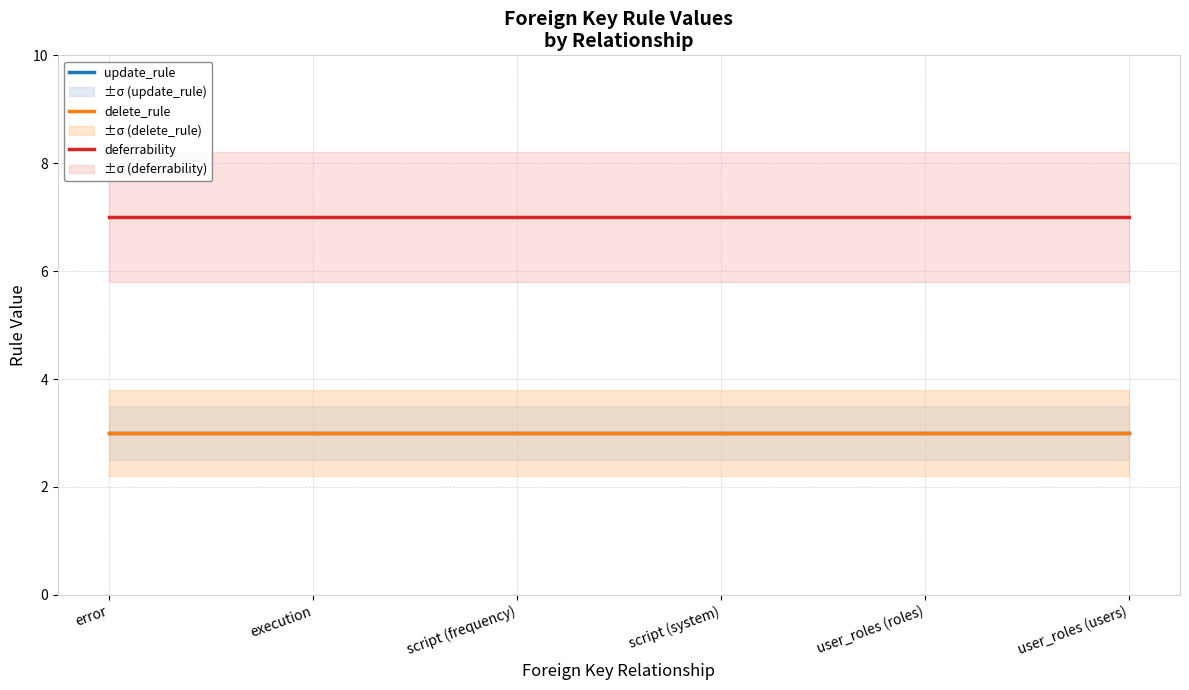

True or false: deferrability and update_rule intersect in this chart.

False